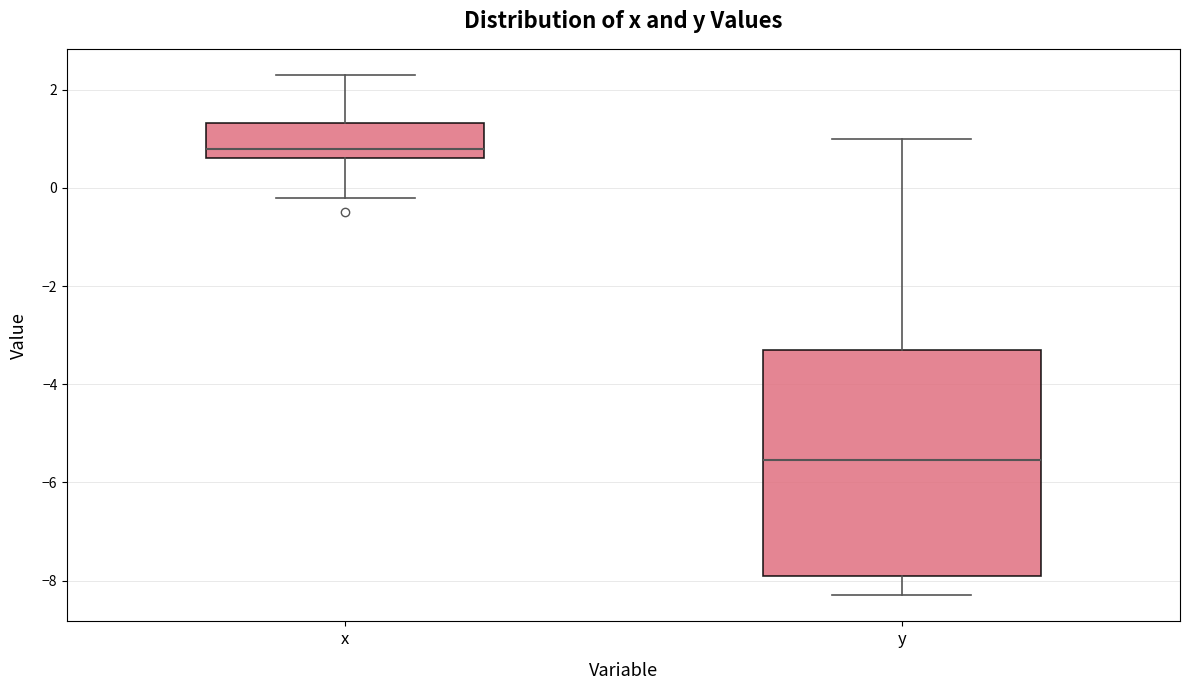

Where does the median line of the box for y sit on the y-axis? The values are not printed on the chart, so give them approximately, as read against the axis.

-5.6